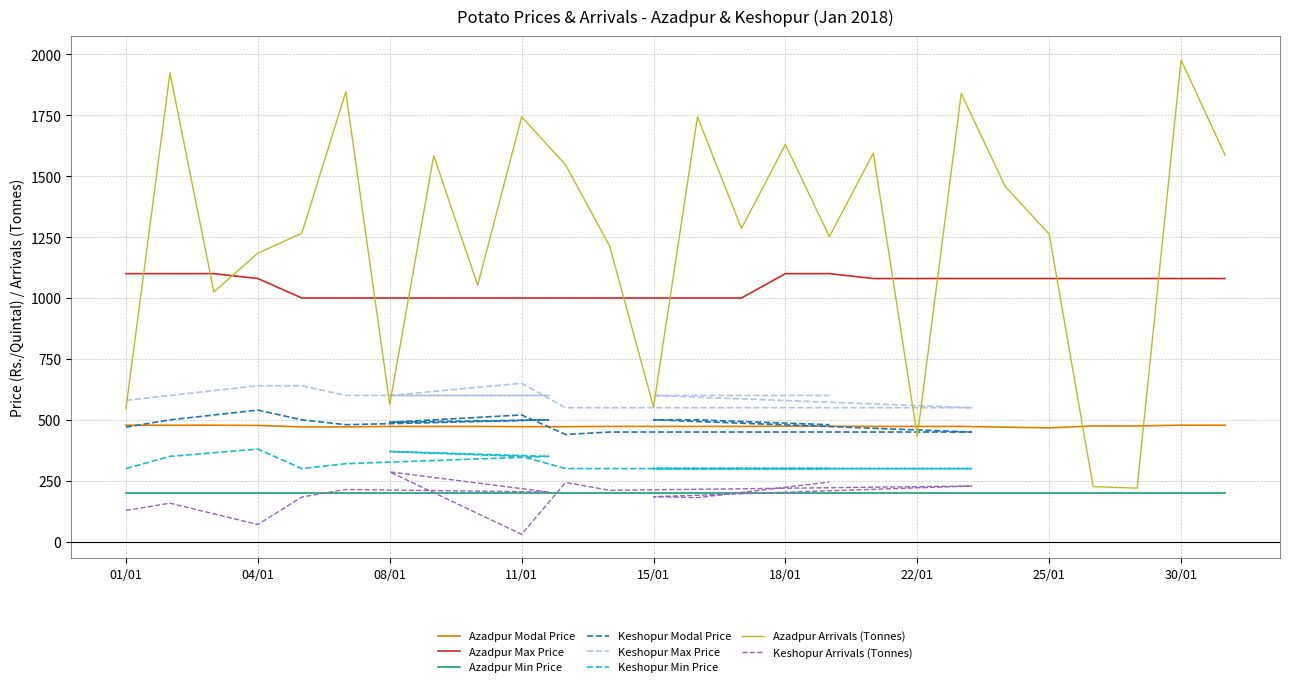

The value of Azadpur Arrivals (Tonnes) at 17/01 is 1805.5. True or false?

False